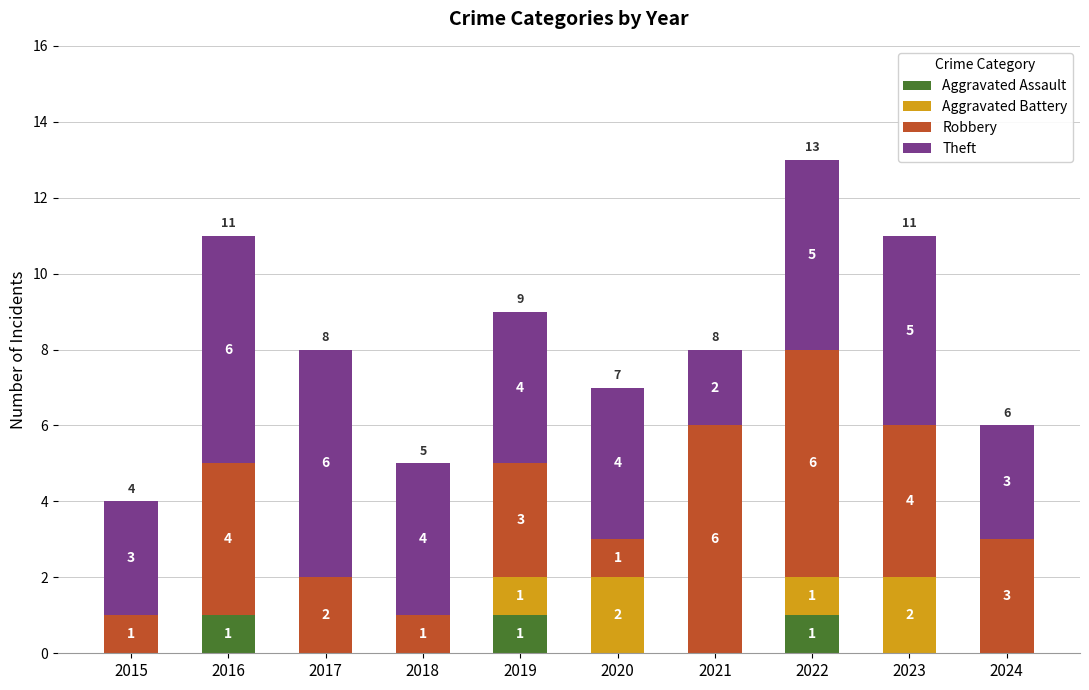

How many data points in Aggravated Assault are above 0?

3